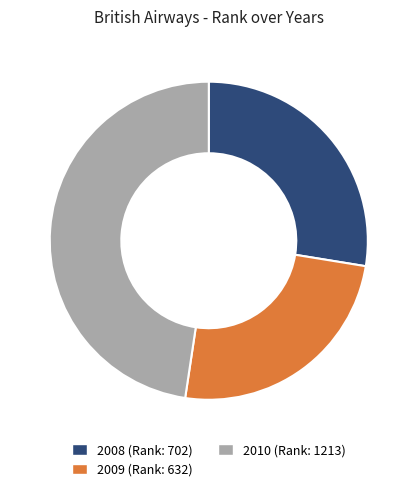

The 2008 slice represents 28% of the pie. True or false?

True